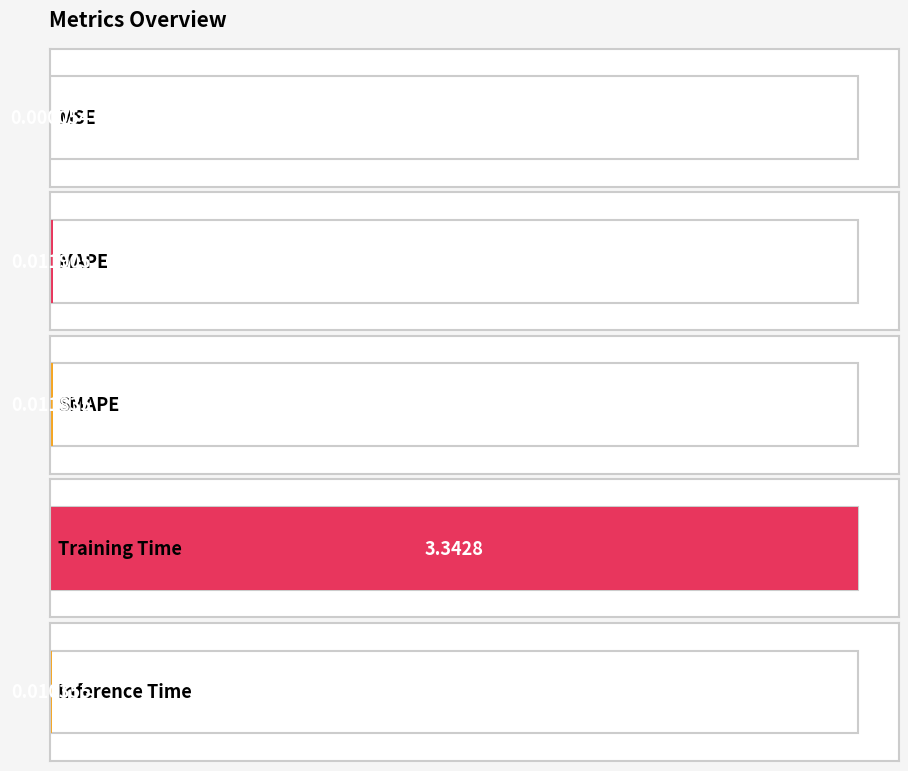

Which label corresponds to the smallest value in the chart?

MSE